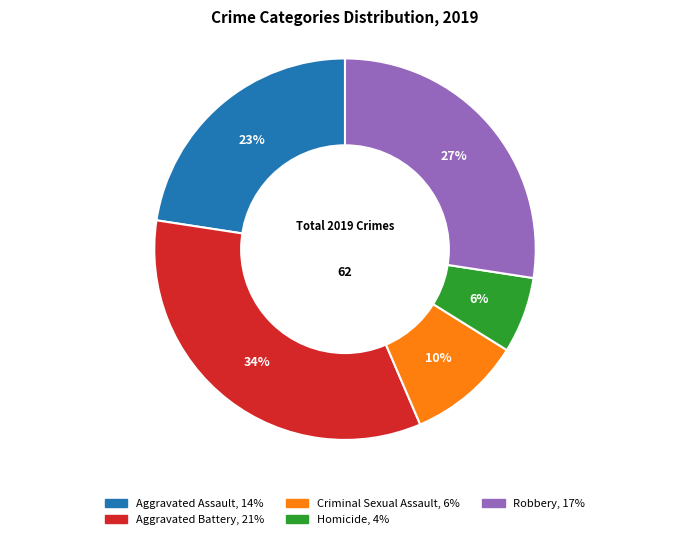

What percentage is the Robbery slice, to the nearest percent?

27%